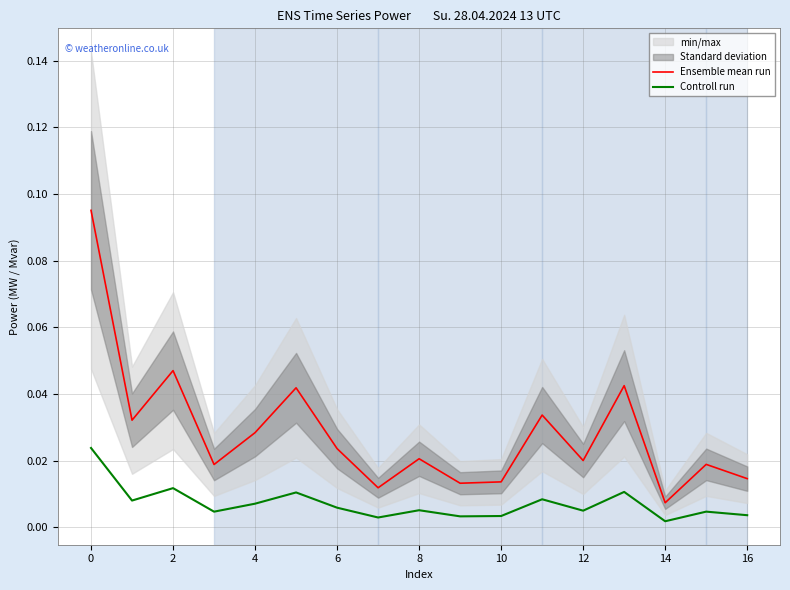

Where is Ensemble mean run nearest to the value 0?

14